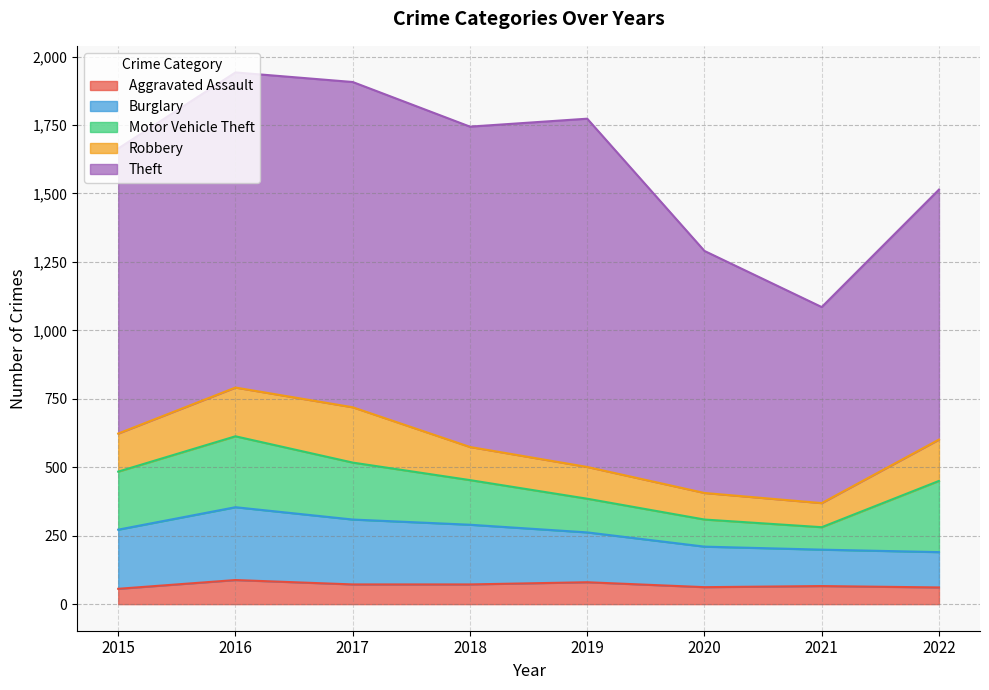

Does the chart display data point markers on the line(s)?

No